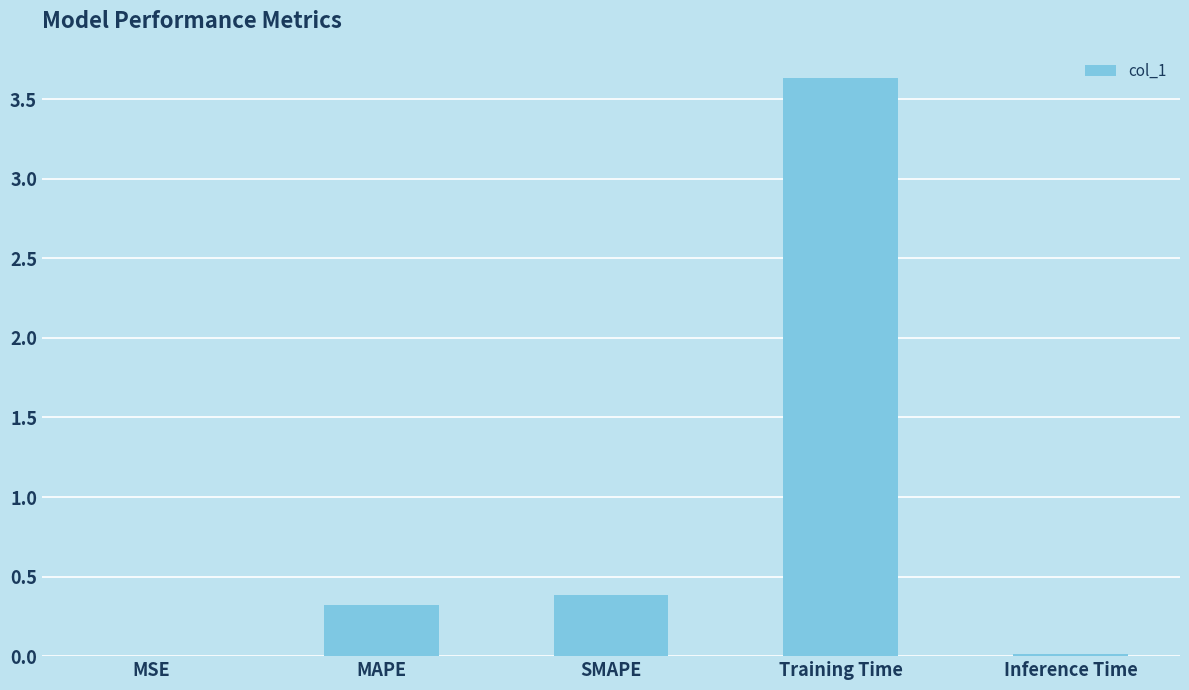

What is the change in value from MSE to MAPE?

+0.3